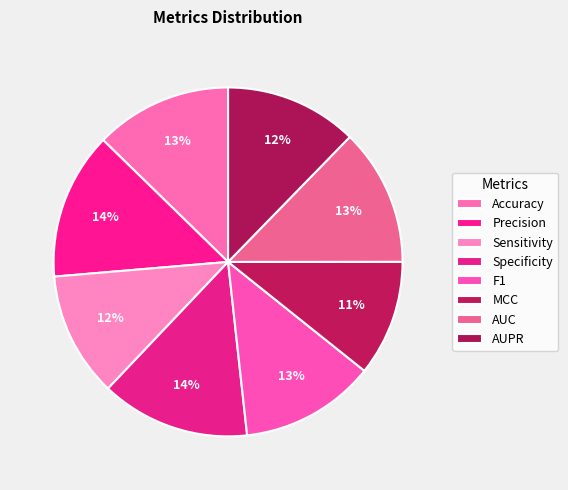

Count the number of slices in the pie.

8